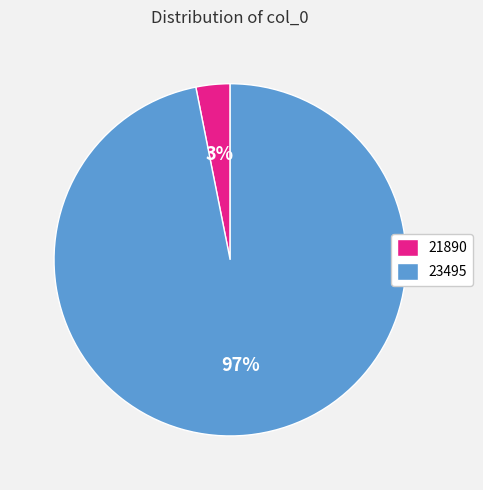

The 21890 slice represents 3% of the pie. True or false?

True